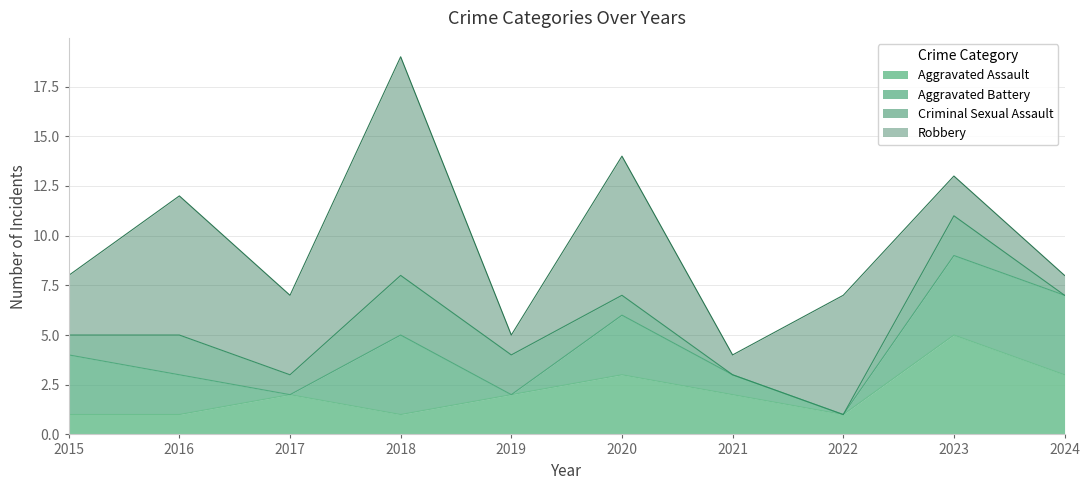

Reading right to left, transcribe all the data shown in this chart.

Aggravated Assault: 2024=3	2023=5	2022=1	2021=2	2020=3	2019=2	2018=1	2017=2	2016=1	2015=1
Aggravated Battery: 2024=4	2023=4	2022=0	2021=1	2020=3	2019=0	2018=4	2017=0	2016=2	2015=3
Criminal Sexual Assault: 2024=0	2023=2	2022=0	2021=0	2020=1	2019=2	2018=3	2017=1	2016=2	2015=1
Robbery: 2024=1	2023=2	2022=6	2021=1	2020=7	2019=1	2018=11	2017=4	2016=7	2015=3